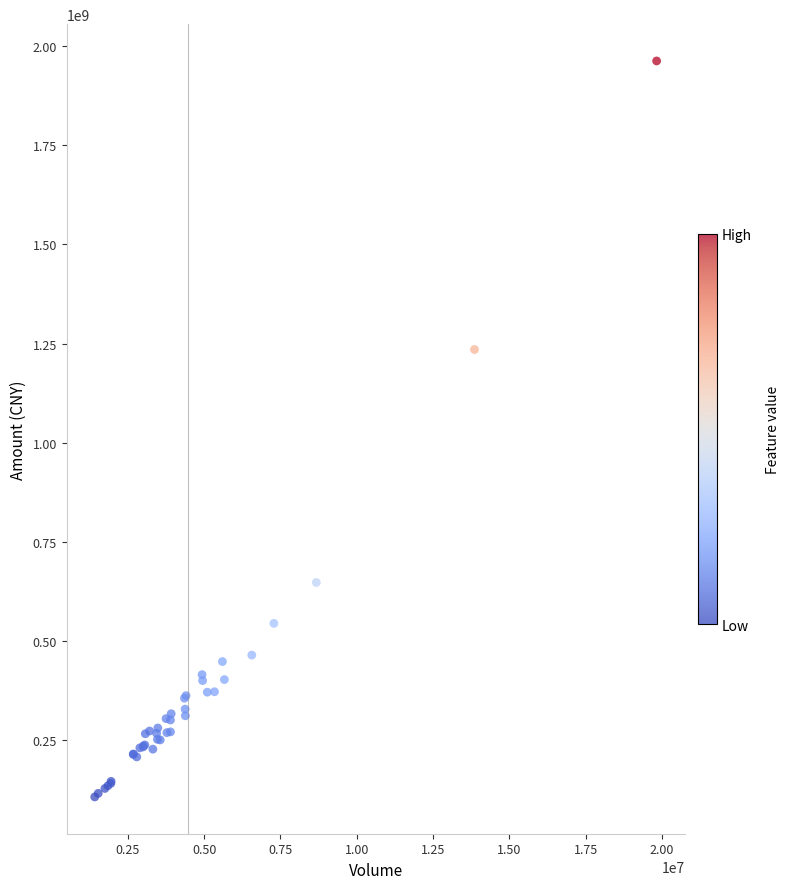

What Y value in the scatter plot is closest to 1034769005?

1234979634.2